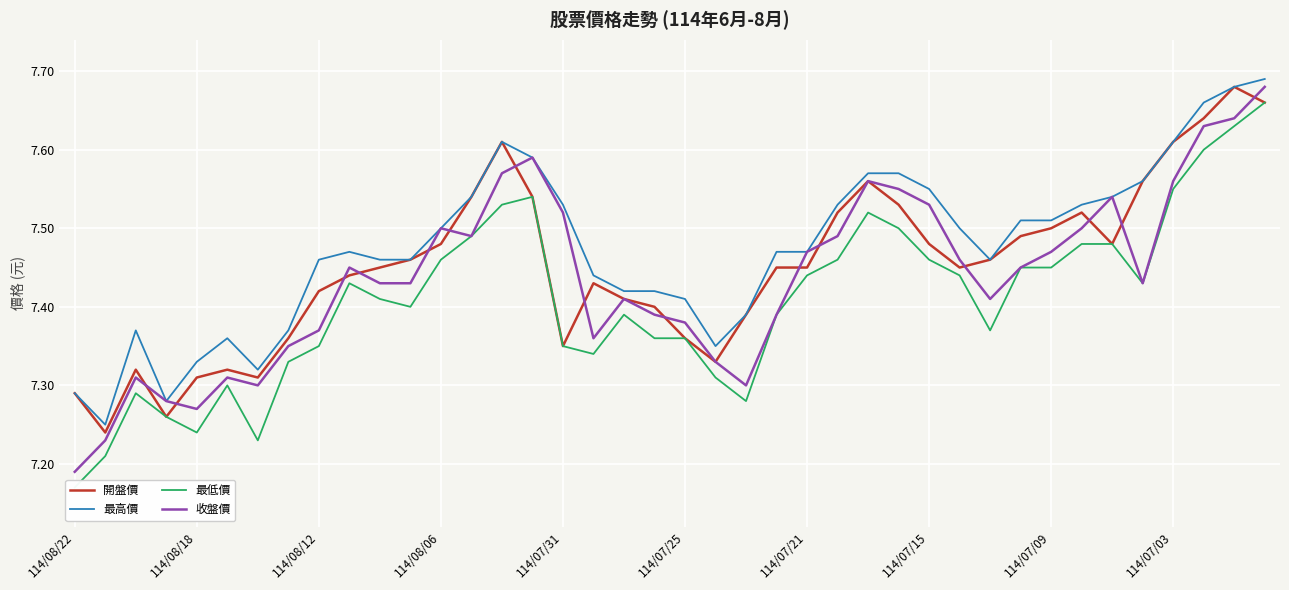

True or false: 最低價 and 收盤價 intersect in this chart.

False